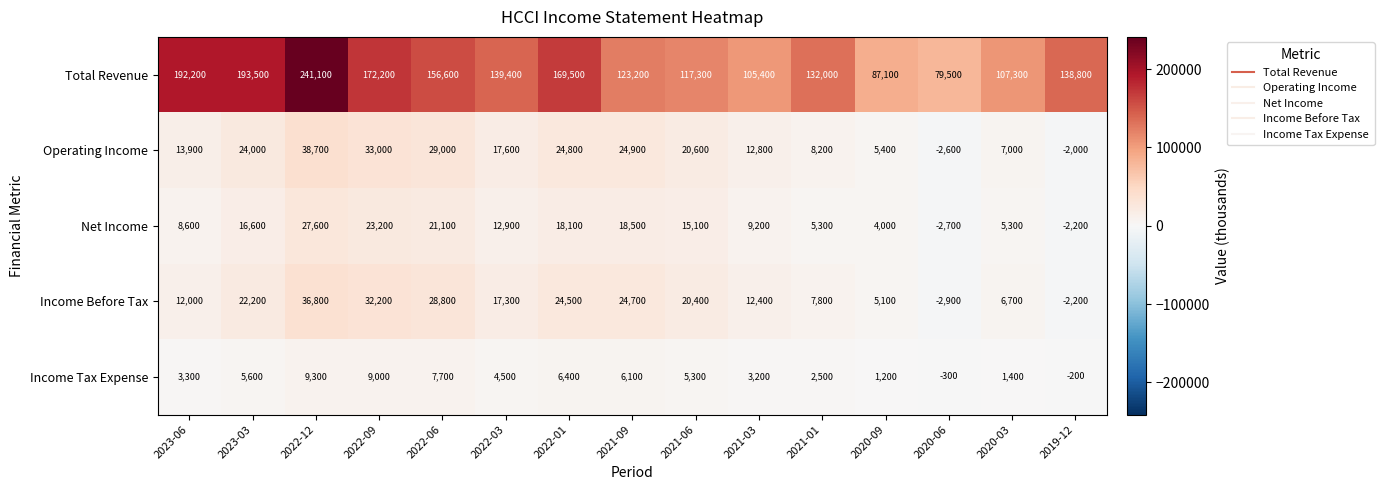

The Operating Income series shows 5242 at 2021-01. True or false?

False